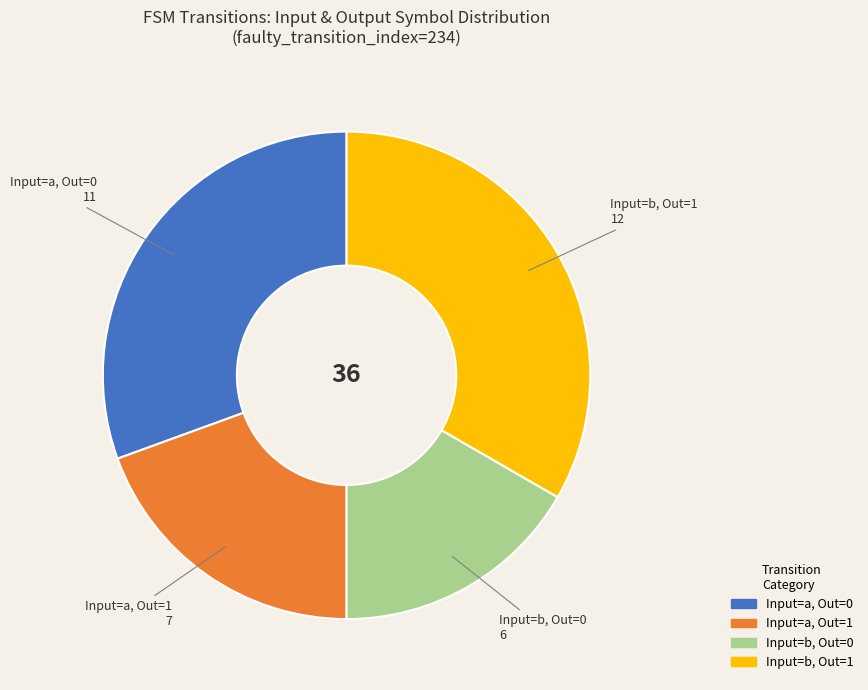

Is it true that Input=b, Out=1 is 45% of the pie?

False